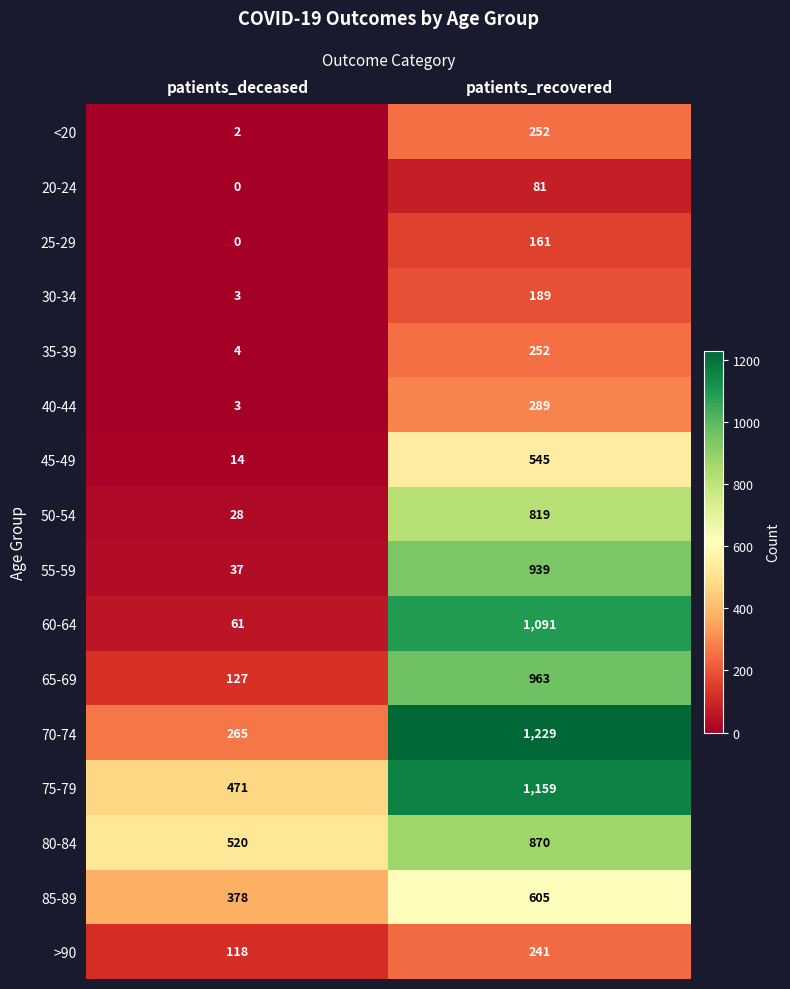

What is the difference between the highest and lowest values at patients_recovered?

1148